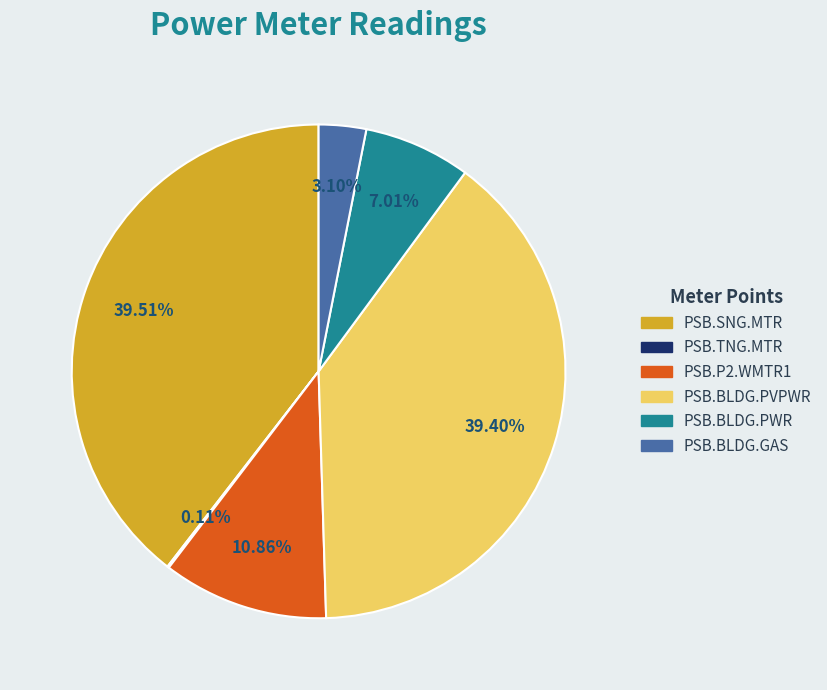

Between PSB.P2.WMTR1 and PSB.SNG.MTR, which is larger?

PSB.SNG.MTR